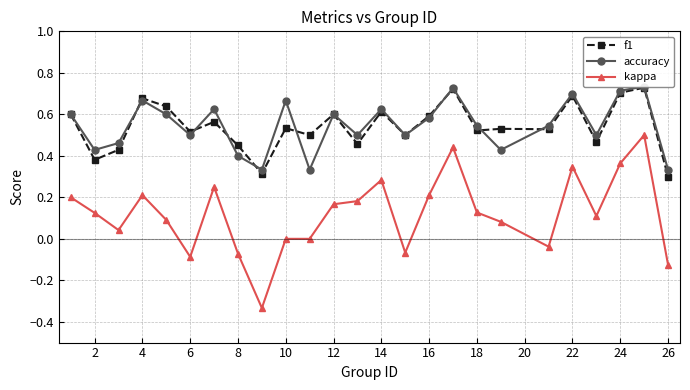

What is the average value of the kappa series?

0.1